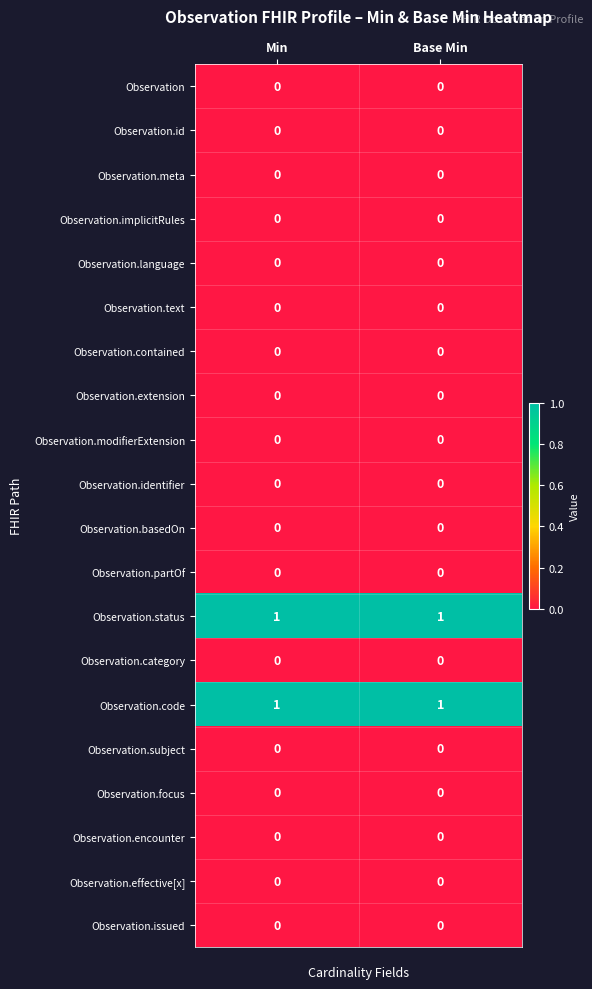

The value of Observation.basedOn at Base Min is 0. True or false?

True